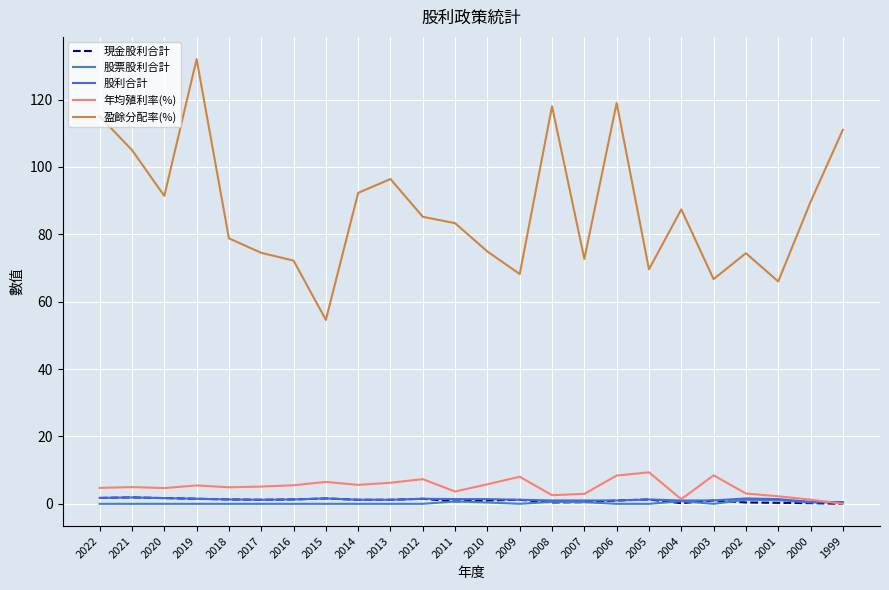

The 盈餘分配率(%) series shows 38.0 at 2021. True or false?

False